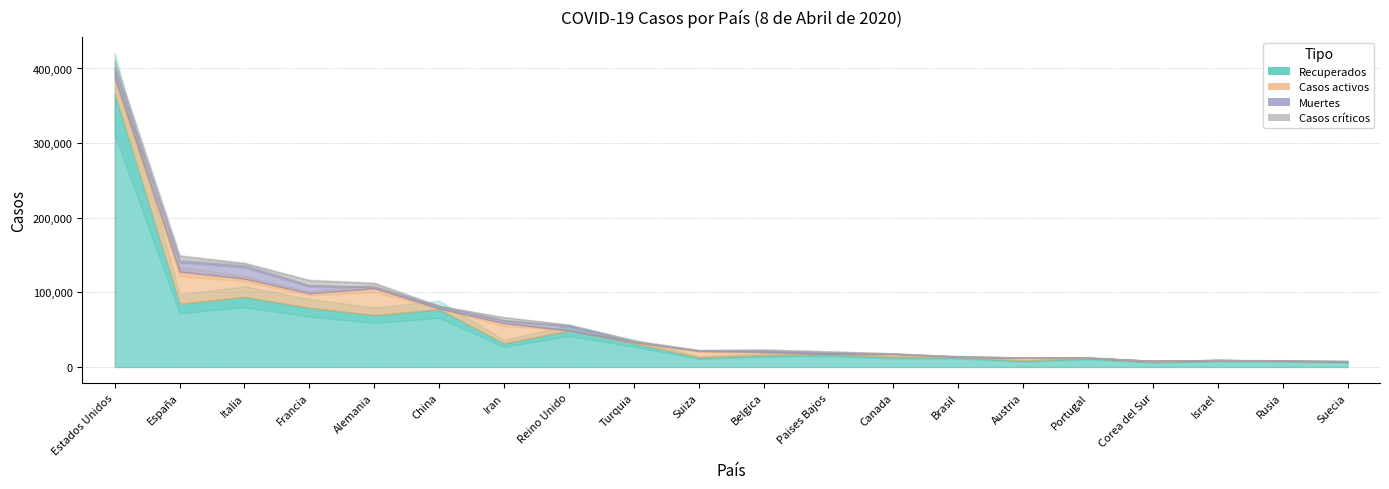

Between Canada and Rusia, which series saw the biggest shift?

Recuperados